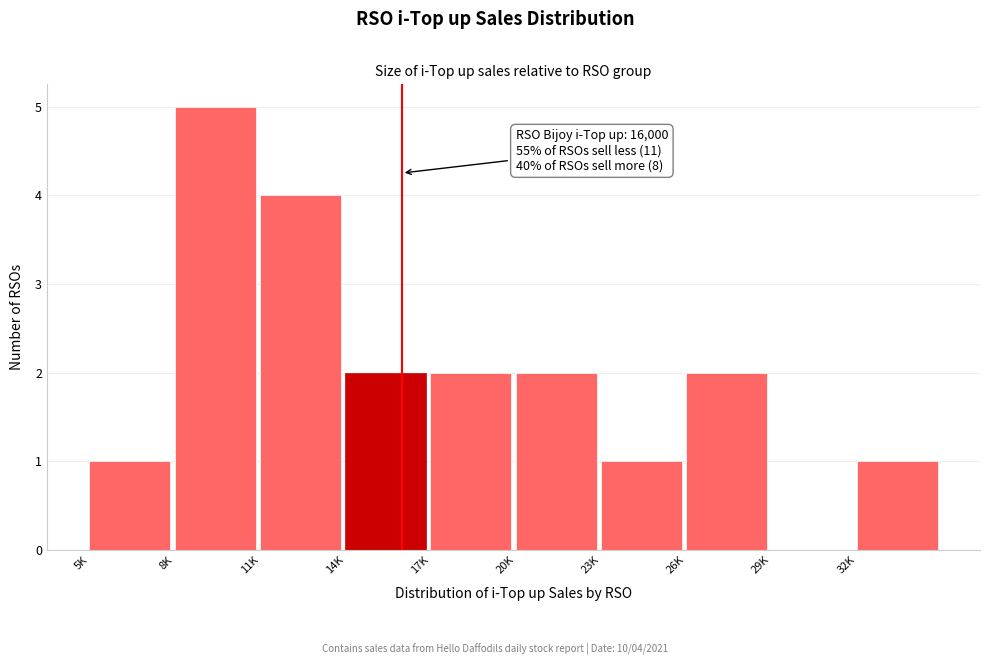

Reading left to right, extract all data points from this chart.

5K=1	8K=5	11K=4	14K=2	17K=2	20K=2	23K=1	26K=2	29K=0	32K=1